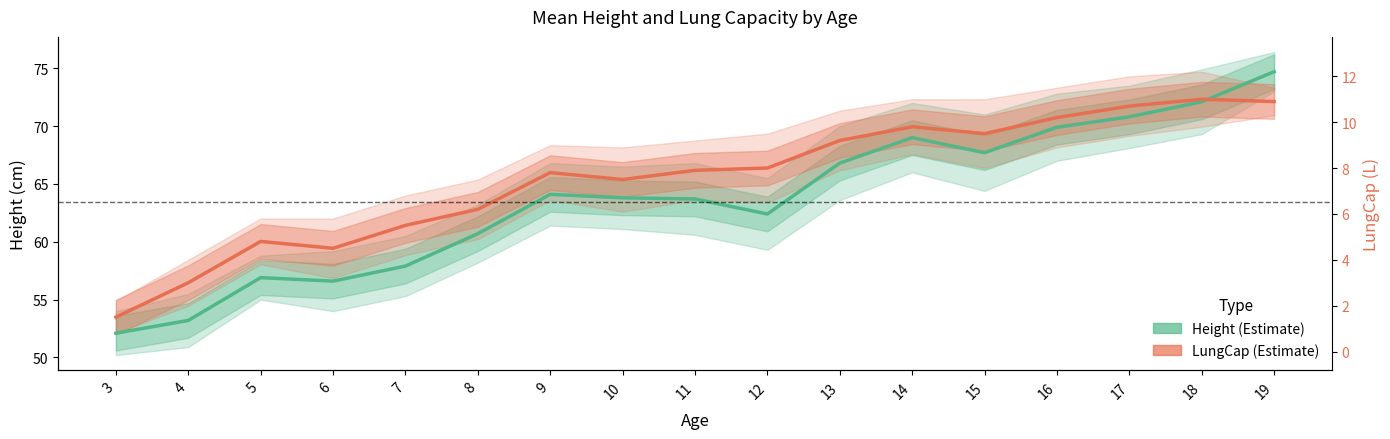

The Height (Estimate) series shows 74.7 at 19. True or false?

True